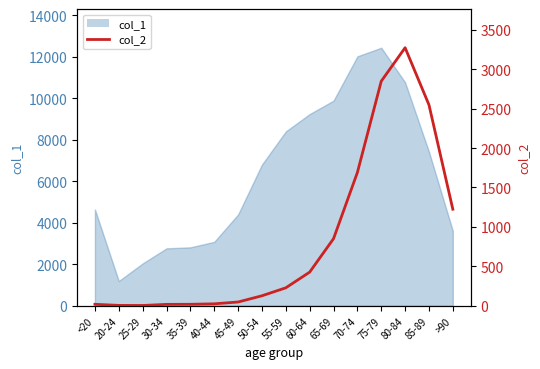

Which label corresponds to the largest value in the chart?

80-84